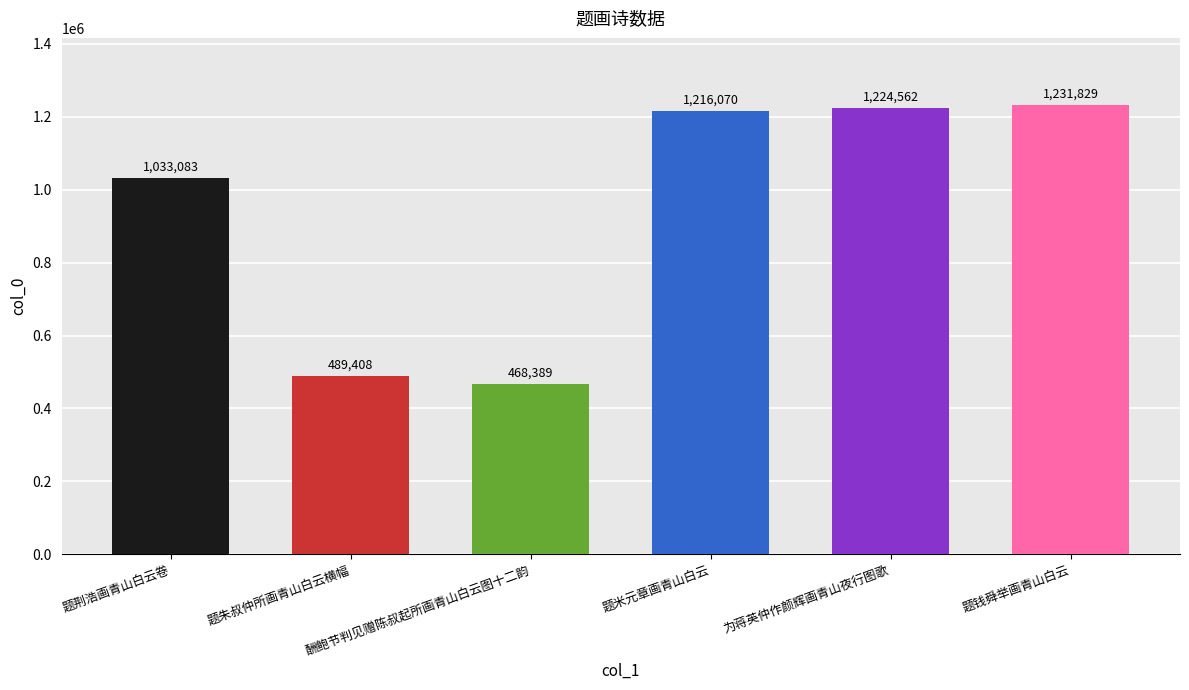

What is the average value?

943890